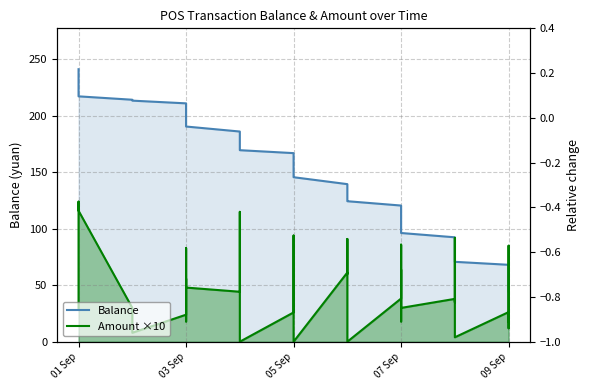

What are all the series names shown in the legend?

Balance, Amount ×10